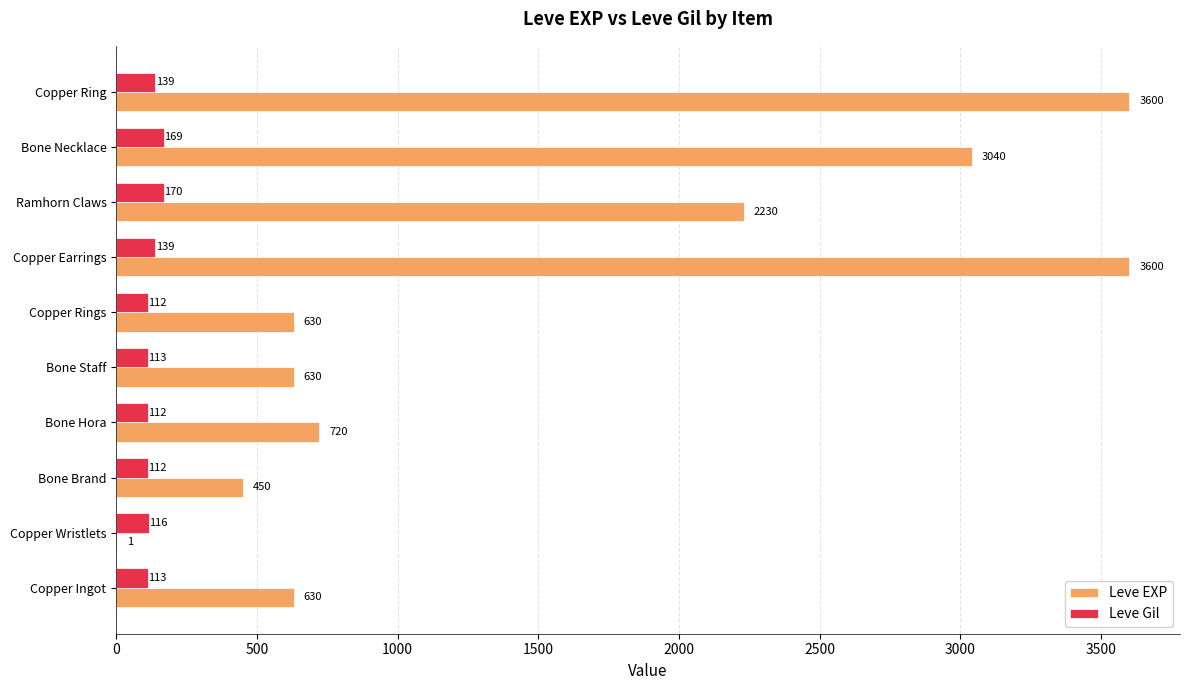

What is the highest value of the Leve Gil series?

170